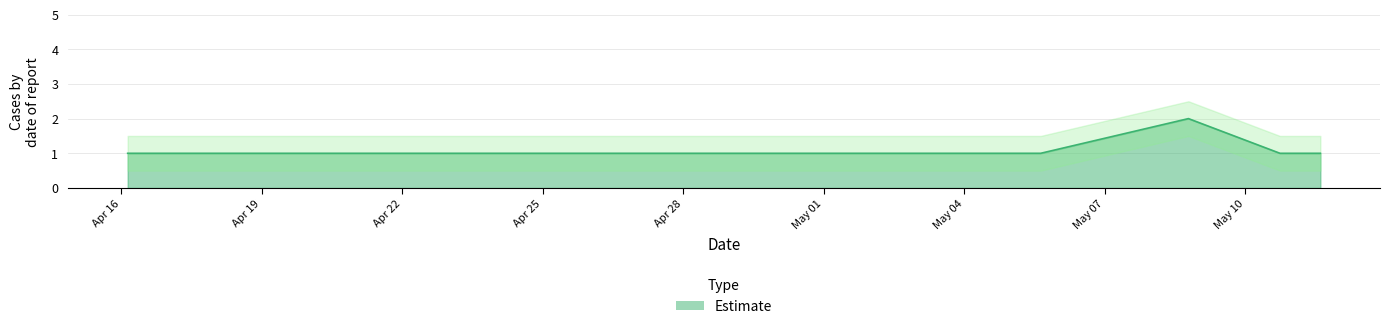

Which category has the lowest value across all series?

2019-04-16 03:25:00